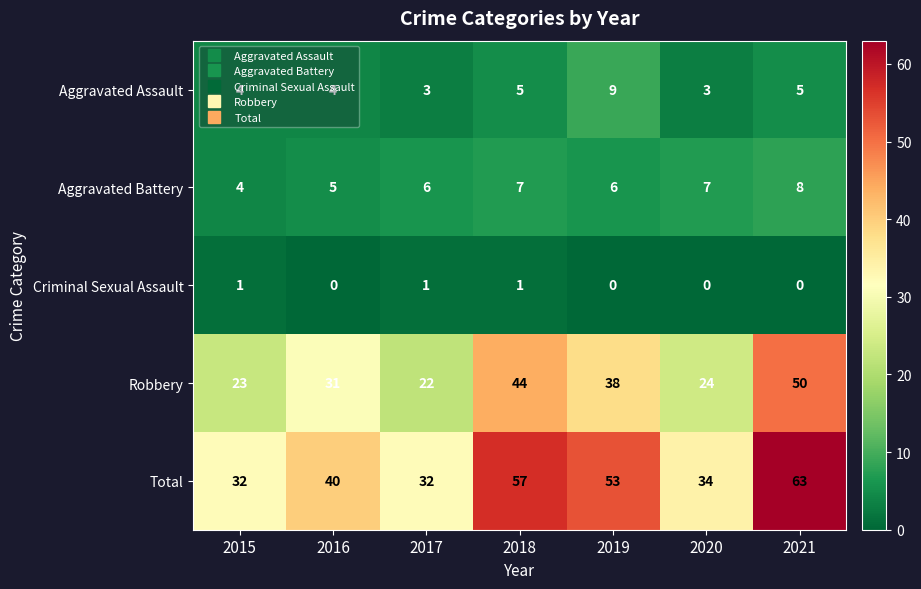

What is the approximate value of Total at 2016, to the nearest 5?

40